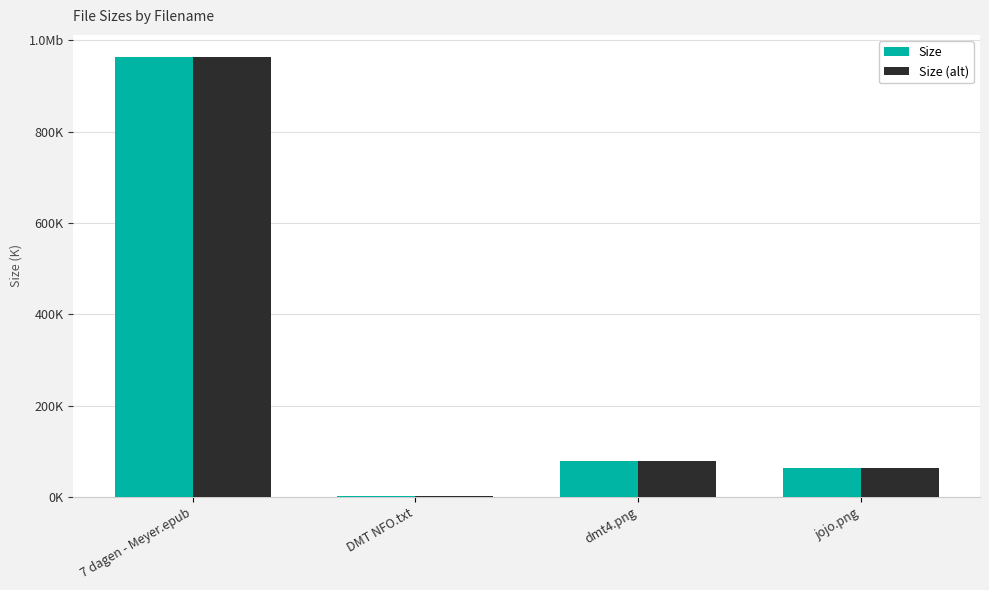

What is the difference between the Size (alt) values at dmt4.png and jojo.png?

14.1